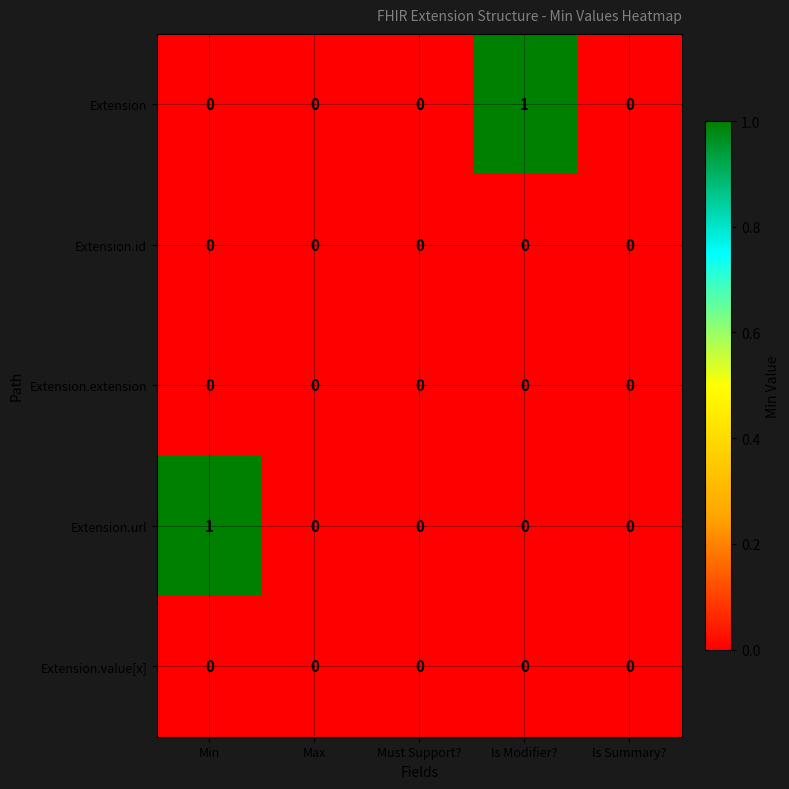

Is the value of Extension.url at Min greater than the value of Extension.id at Is Modifier??

Yes